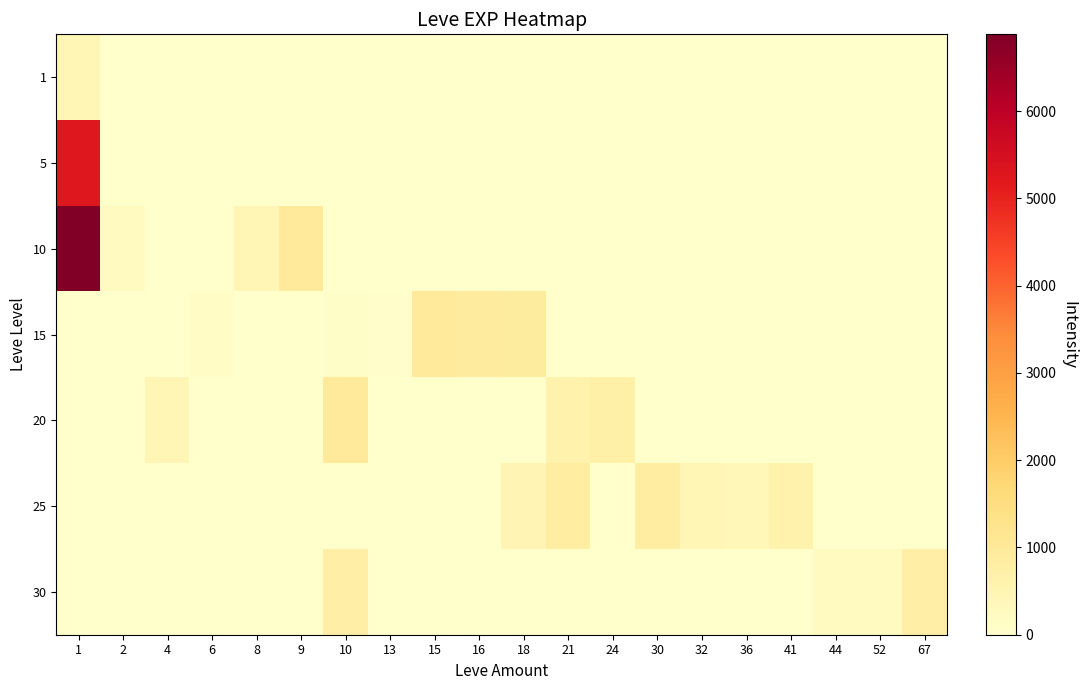

Reading left to right, transcribe all the data shown in this chart.

1: 1=467.0	2=0.0	4=0.0	6=0.0	8=0.0	9=0.0	10=0.0	13=0.0	15=0.0	16=0.0	18=0.0	21=0.0	24=0.0	30=0.0	32=0.0	36=0.0	41=0.0	44=0.0	52=0.0	67=0.0
5: 1=5261.7	2=0.0	4=0.0	6=0.0	8=0.0	9=0.0	10=0.0	13=0.0	15=0.0	16=0.0	18=0.0	21=0.0	24=0.0	30=0.0	32=0.0	36=0.0	41=0.0	44=0.0	52=0.0	67=0.0
10: 1=6880.0	2=230.0	4=0.0	6=0.0	8=430.0	9=990.0	10=0.0	13=0.0	15=0.0	16=0.0	18=0.0	21=0.0	24=0.0	30=0.0	32=0.0	36=0.0	41=0.0	44=0.0	52=0.0	67=0.0
15: 1=0.0	2=0.0	4=0.0	6=110.0	8=0.0	9=0.0	10=100.0	13=40.0	15=980.0	16=920.0	18=910.0	21=0.0	24=0.0	30=0.0	32=0.0	36=0.0	41=0.0	44=0.0	52=0.0	67=0.0
20: 1=0.0	2=0.0	4=440.0	6=0.0	8=0.0	9=0.0	10=970.0	13=0.0	15=0.0	16=0.0	18=0.0	21=600.0	24=710.0	30=0.0	32=0.0	36=0.0	41=0.0	44=0.0	52=0.0	67=0.0
25: 1=0.0	2=0.0	4=0.0	6=0.0	8=0.0	9=0.0	10=0.0	13=0.0	15=0.0	16=0.0	18=490.0	21=830.0	24=0.0	30=820.0	32=460.0	36=390.0	41=630.0	44=0.0	52=0.0	67=0.0
30: 1=0.0	2=0.0	4=0.0	6=0.0	8=0.0	9=0.0	10=740.0	13=0.0	15=0.0	16=0.0	18=0.0	21=0.0	24=0.0	30=0.0	32=0.0	36=0.0	41=0.0	44=230.0	52=220.0	67=730.0